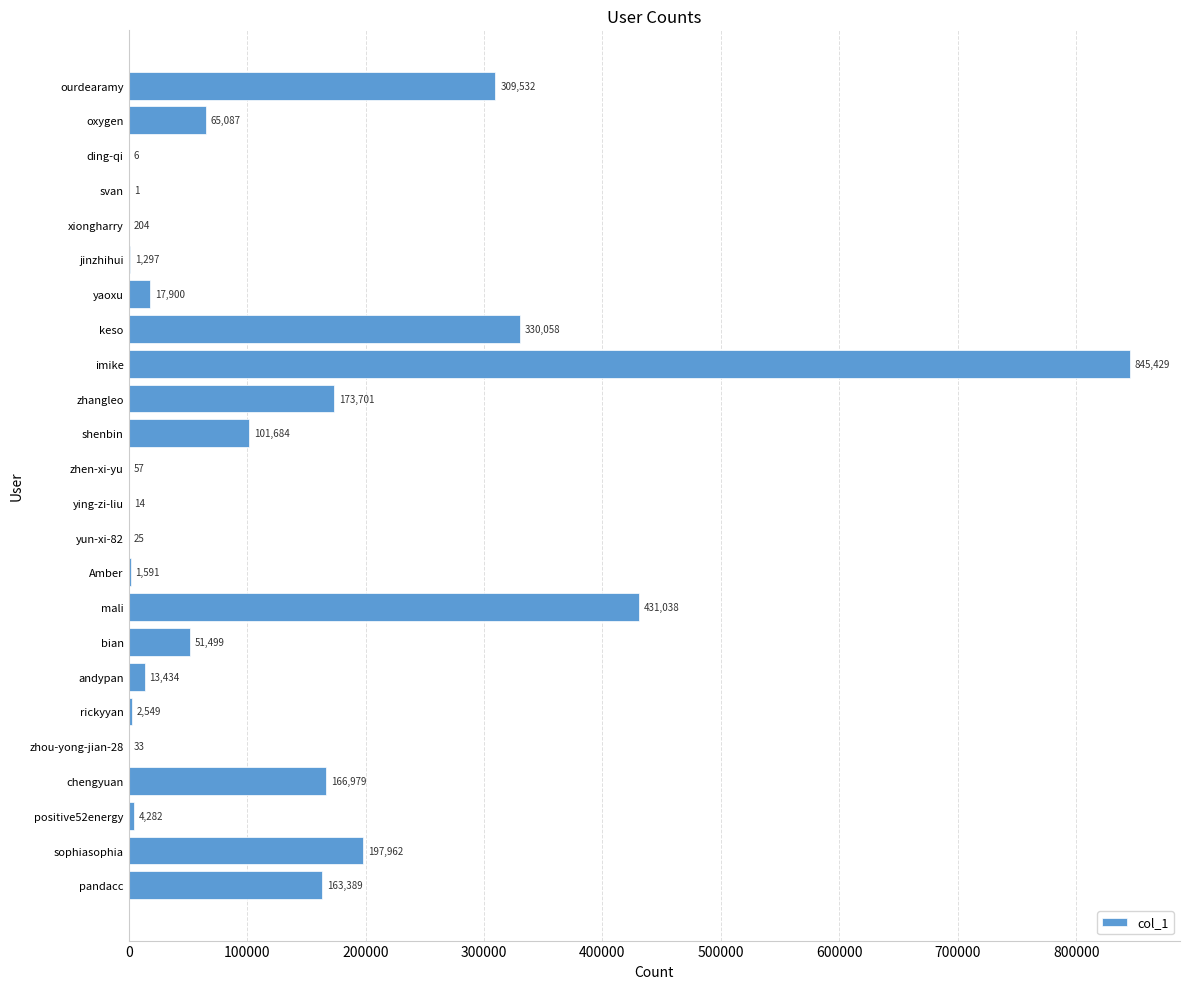

What is the sum of all values?

2877751